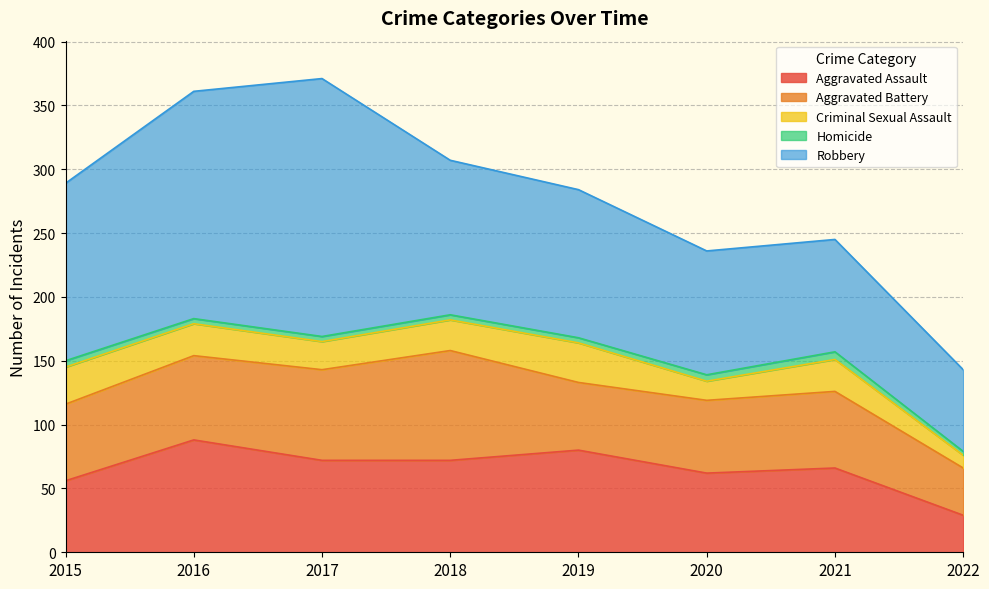

What value does the Robbery series have at 2017?

202